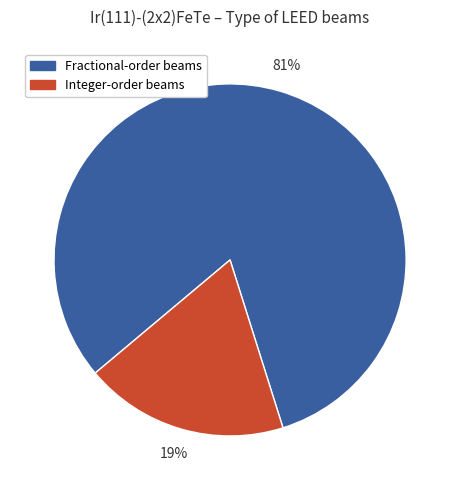

Is there any slice that represents more than half of the pie?

Yes